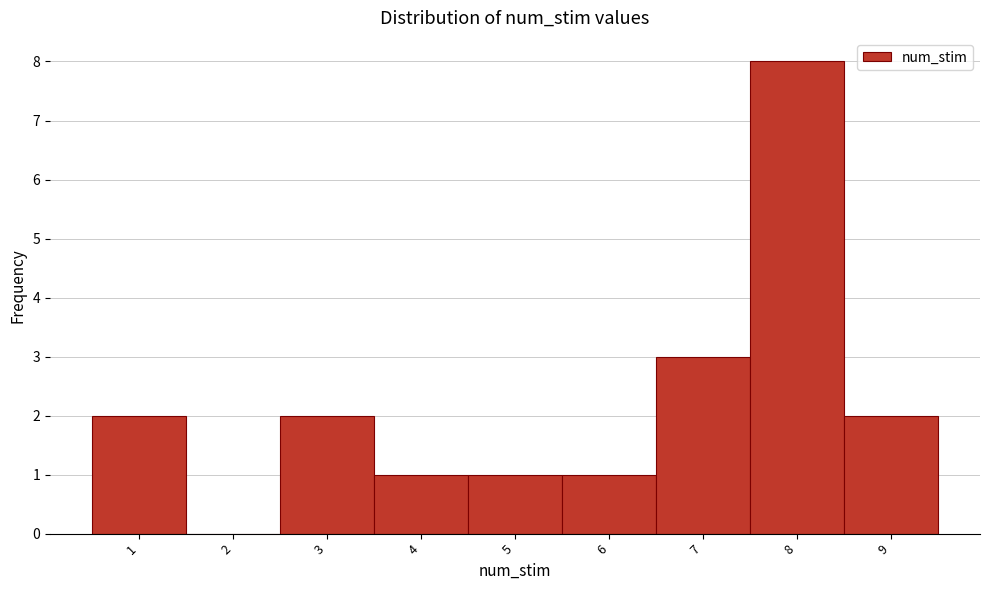

Reading left to right, transcribe this chart: for each bar, give the range it covers on the x-axis and its height. The values are not printed on the chart, so give them approximately, as read against the axis.

0.5 to 1.5: 2
1.5 to 2.5: 0
2.5 to 3.5: 2
3.5 to 4.5: 1
4.5 to 5.5: 1
5.5 to 6.5: 1
6.5 to 7.5: 3
7.5 to 8.5: 8
8.5 to 9.5: 2